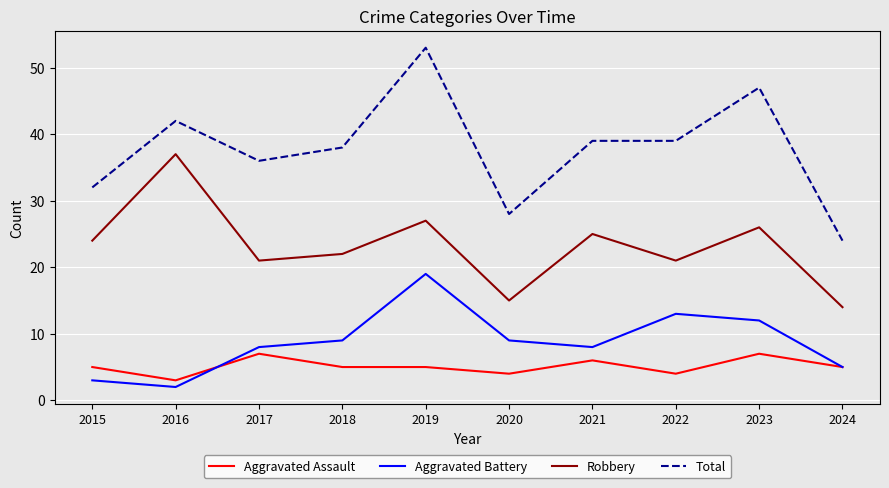

What is the difference between the maximum and minimum values in the Robbery series?

23